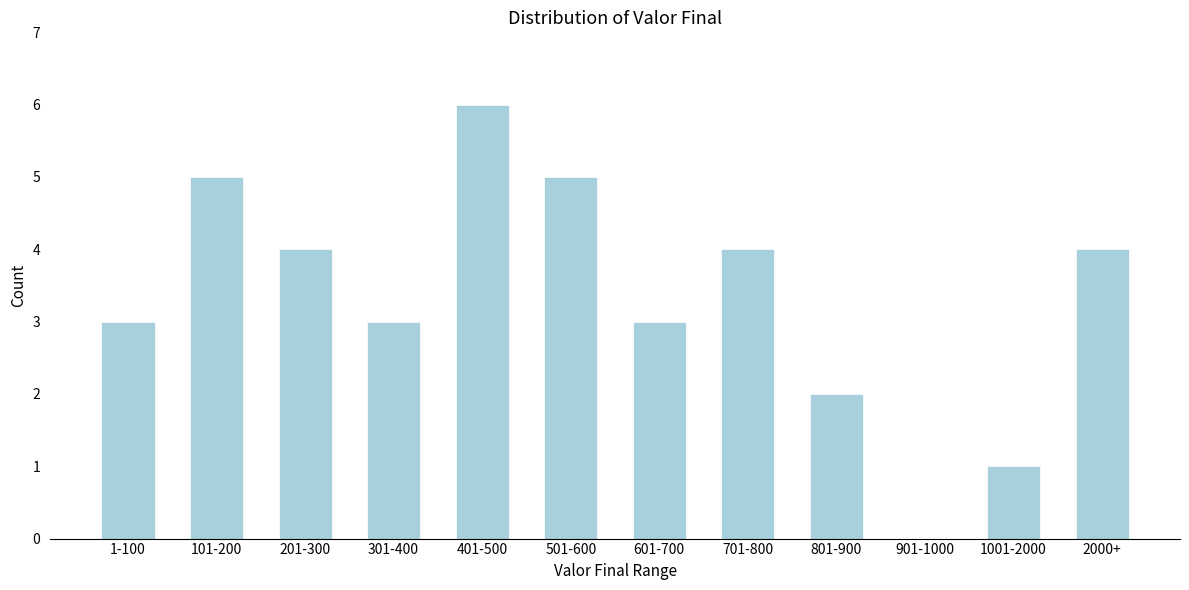

Reading right to left, list all the values displayed in this chart.

2000+=4	1001-2000=1	901-1000=0	801-900=2	701-800=4	601-700=3	501-600=5	401-500=6	301-400=3	201-300=4	101-200=5	1-100=3